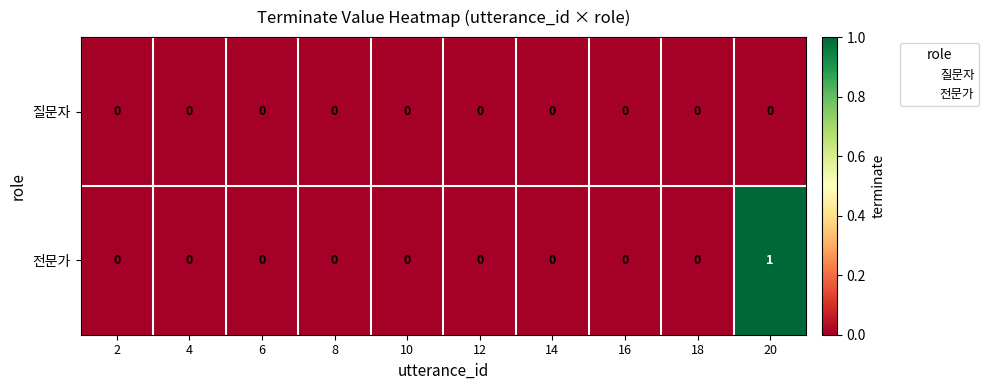

Which series has the largest range (max minus min)?

전문가